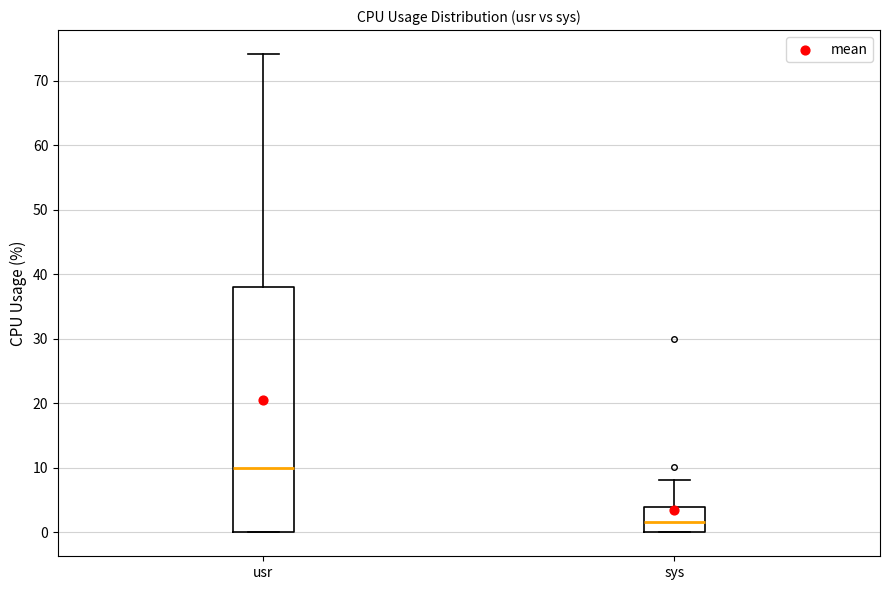

Reading left to right, transcribe this box plot: for each box, give where its median line is, the range the box spans, and where its two whiskers end, as read against the y-axis. The values are not printed on the chart, so give them approximately, as read against the axis.

usr: median 10, box 0 to 38, whiskers 0 to 74
sys: median 2, box 0 to 4, whiskers 0 to 8